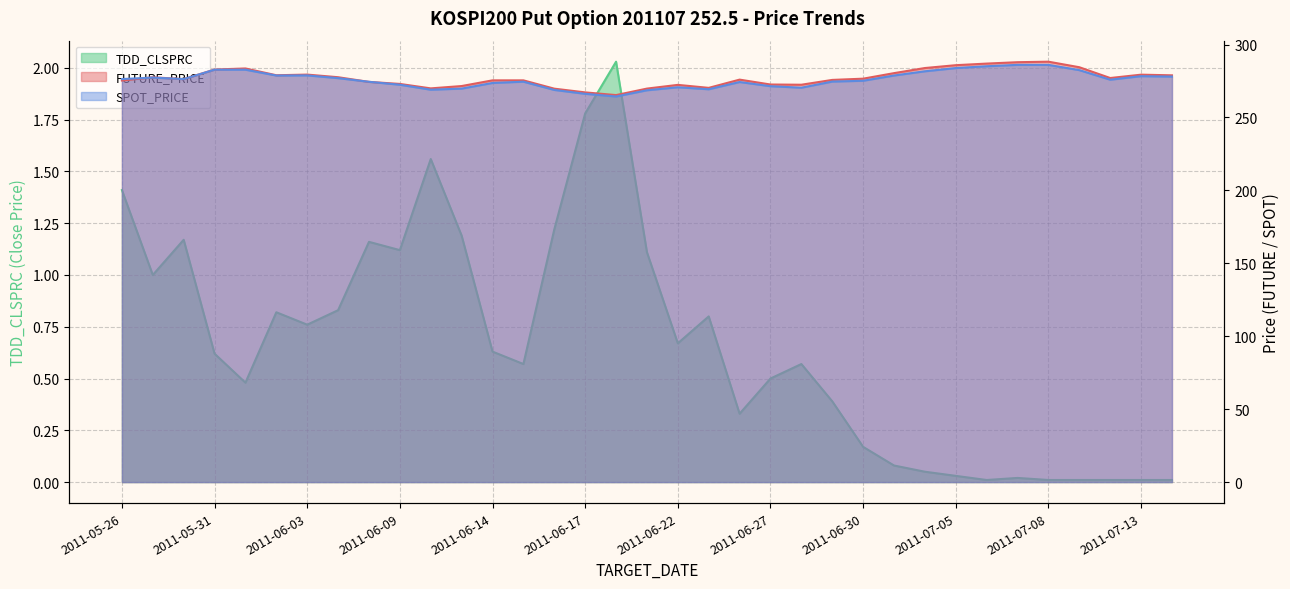

What is the sum of all TDD_CLSPRC values?

23.1